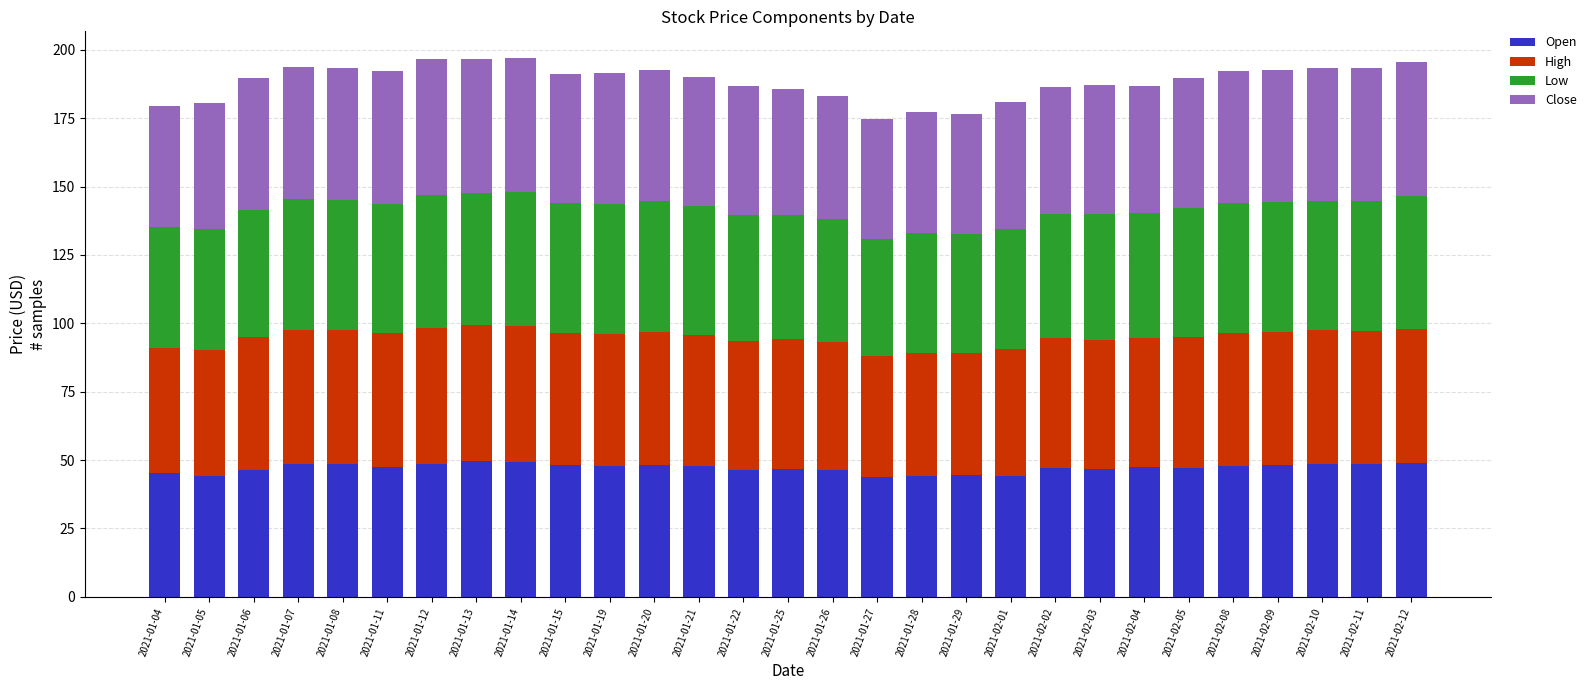

What is the average value of the Open series?

47.1